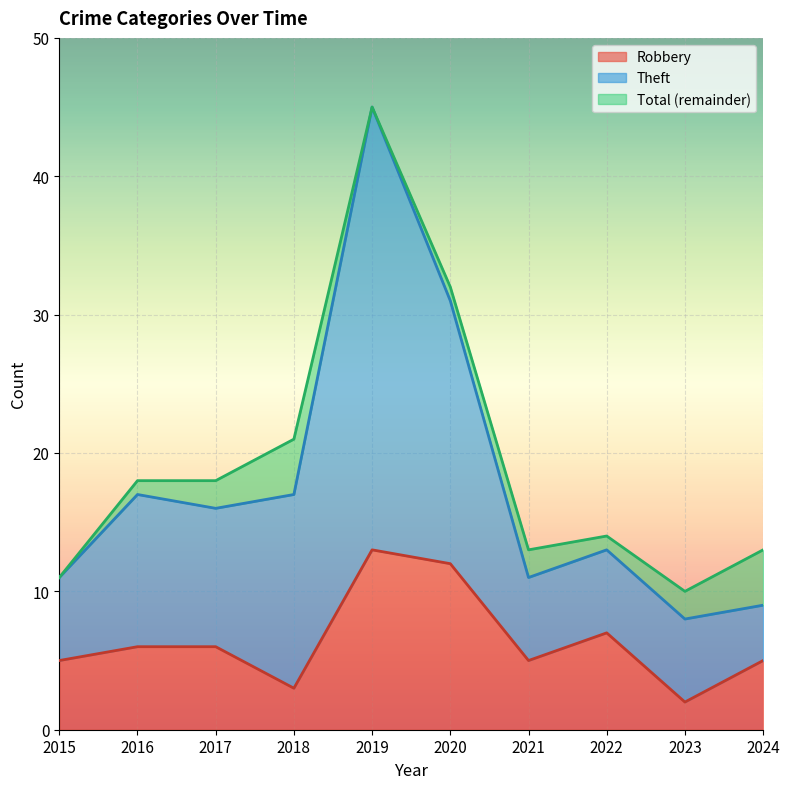

Where is Theft nearest to the value 27?

2020